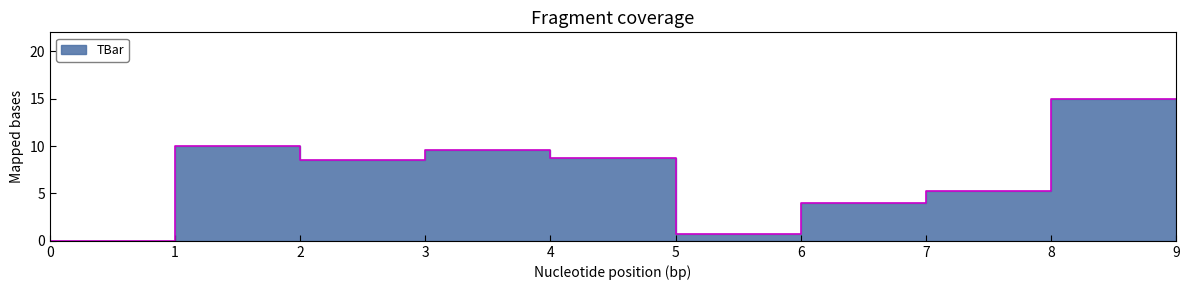

True or false: there are more than 0 points higher than both neighbors.

True